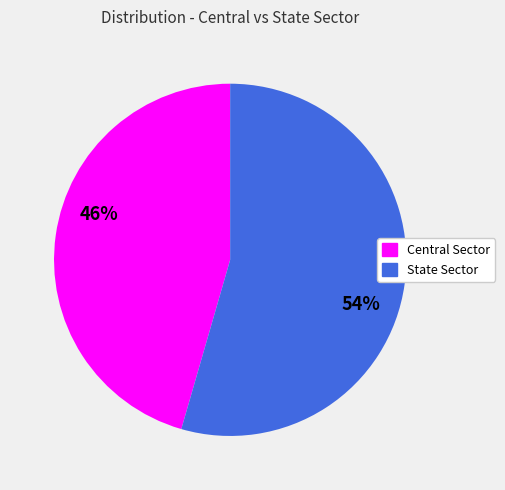

How many segments does this pie chart have?

2